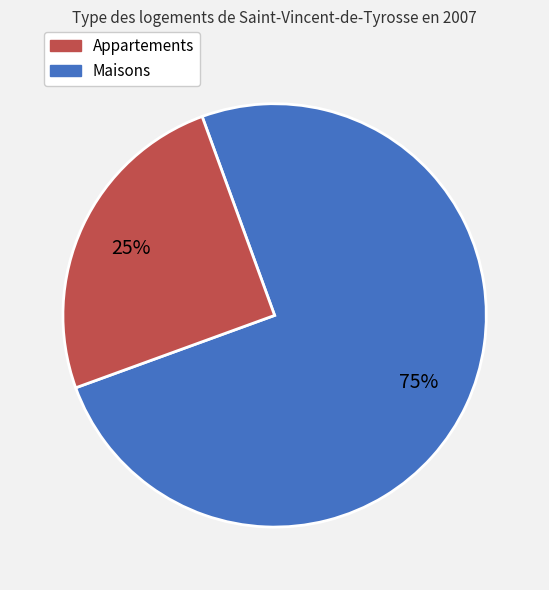

To the nearest percent, what is the average slice percentage?

50%